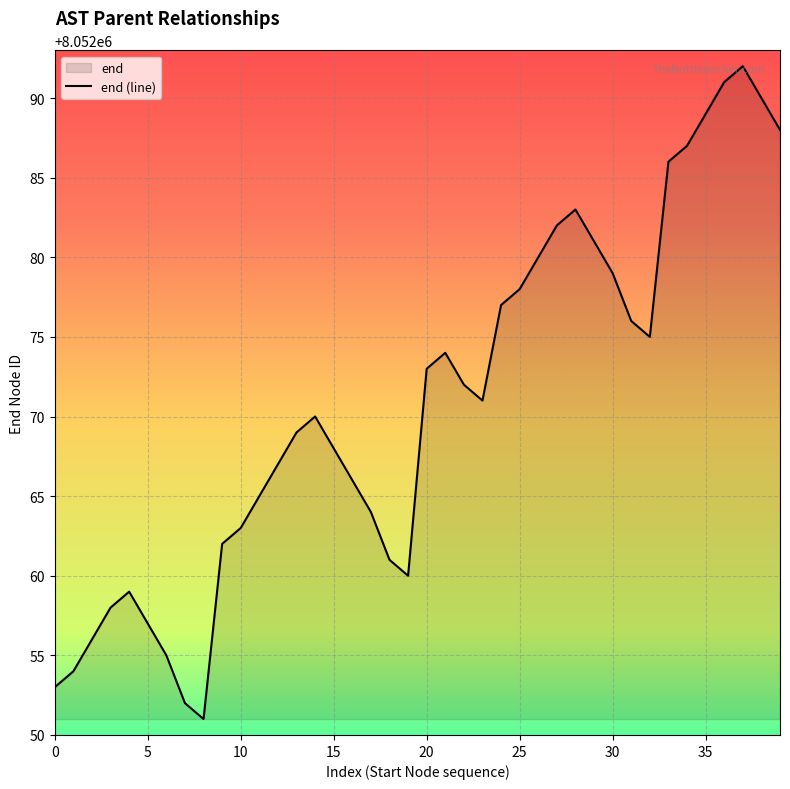

What is the greatest value displayed?

8052092